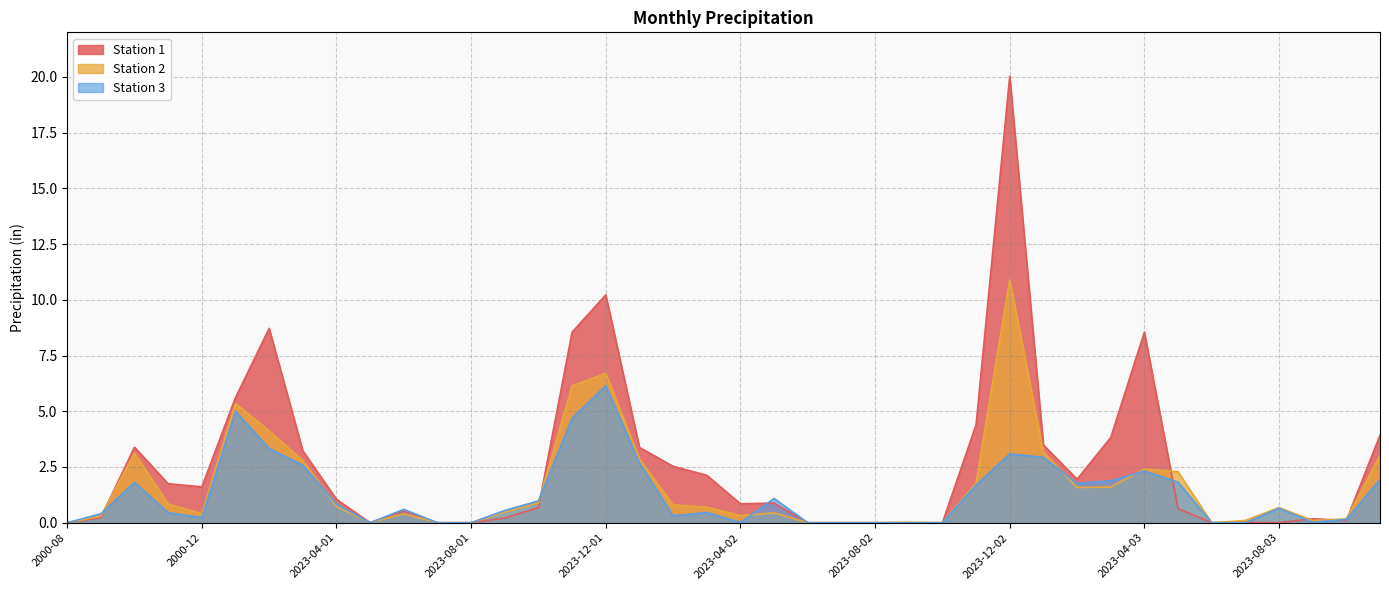

True or false: Station 2 has more than 1 points higher than both neighbors.

True